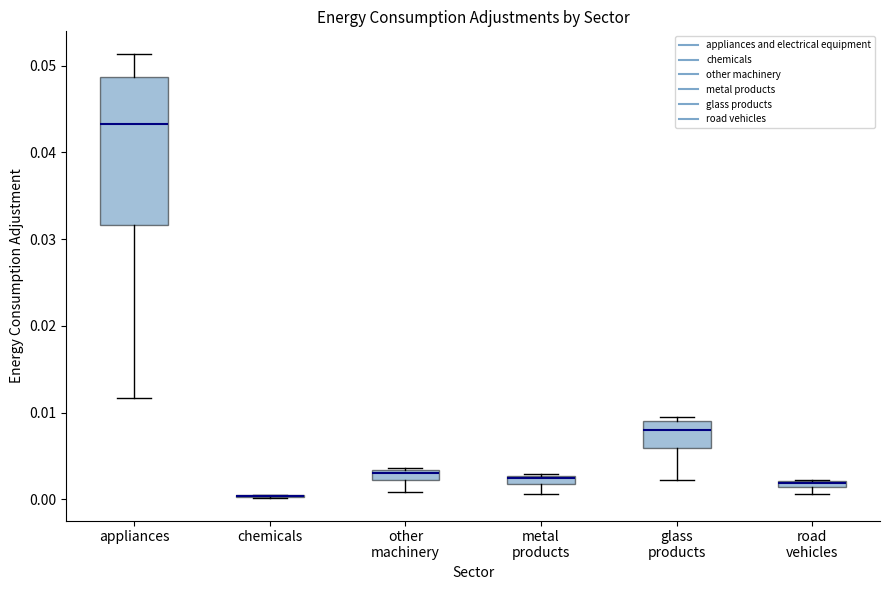

Where is the upper edge of the box for glass products on the y-axis? The values are not printed on the chart, so give them approximately, as read against the axis.

0.009